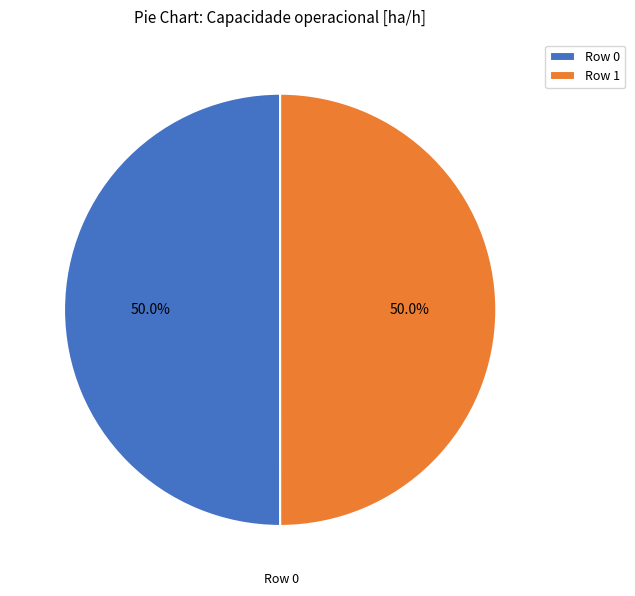

What percentage is NOT represented by Row 1?

50.0%